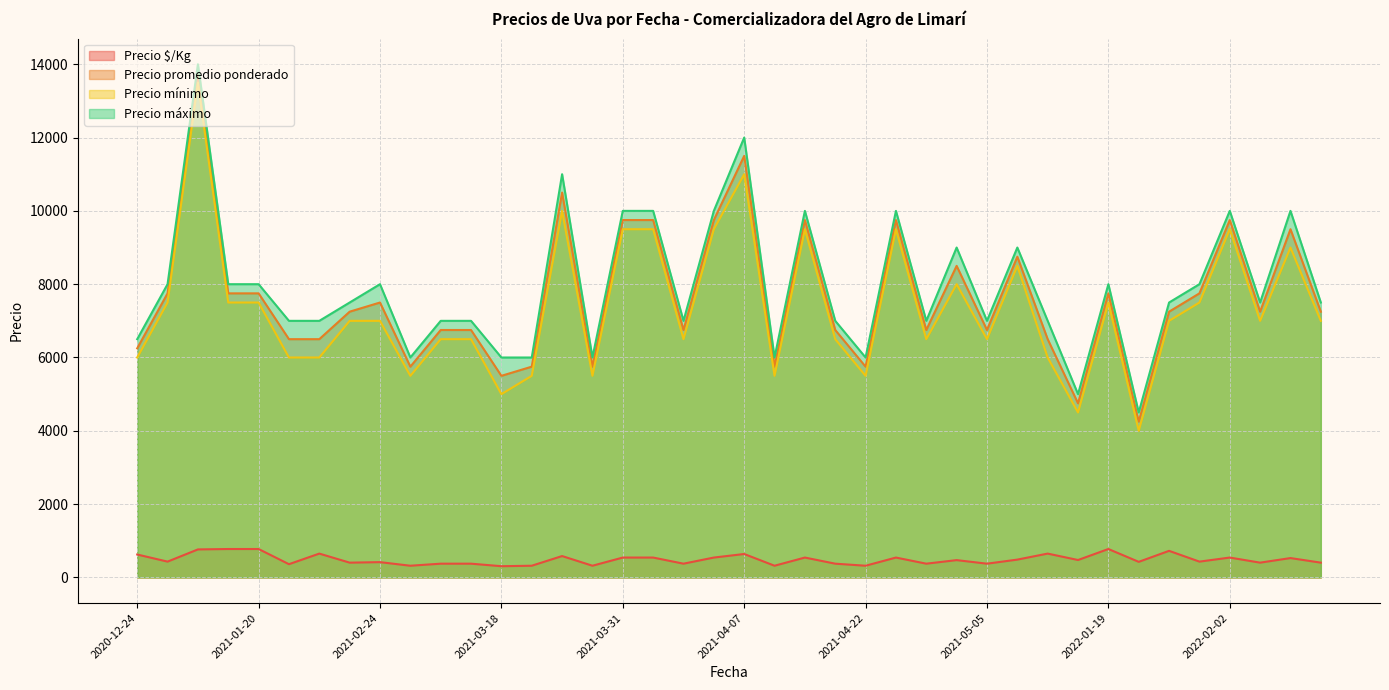

The value of Precio mínimo at 2022-01-19 is 7500. True or false?

True